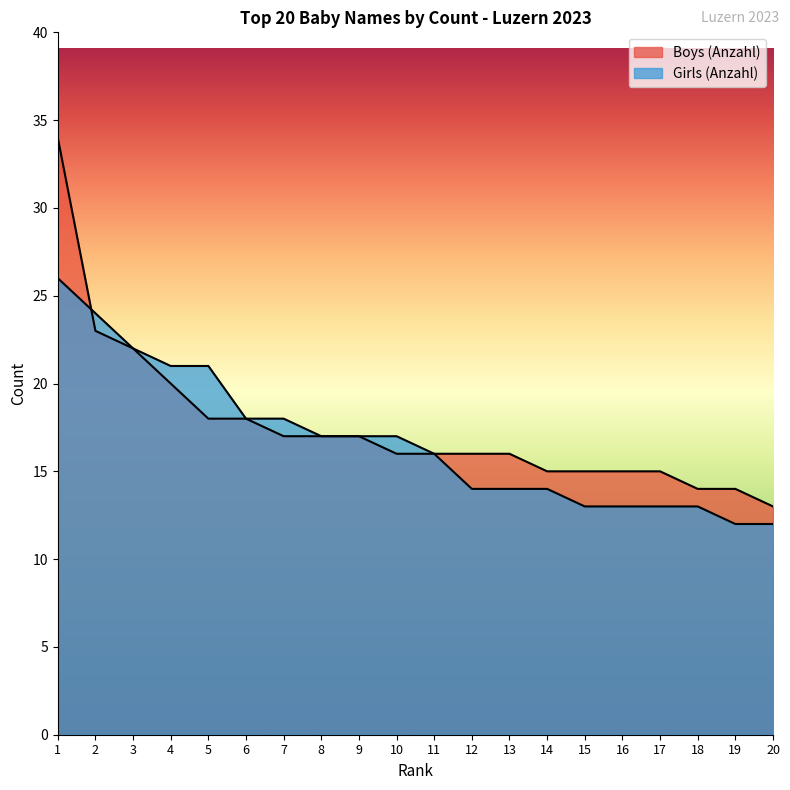

How many lines are shown in the chart?

2